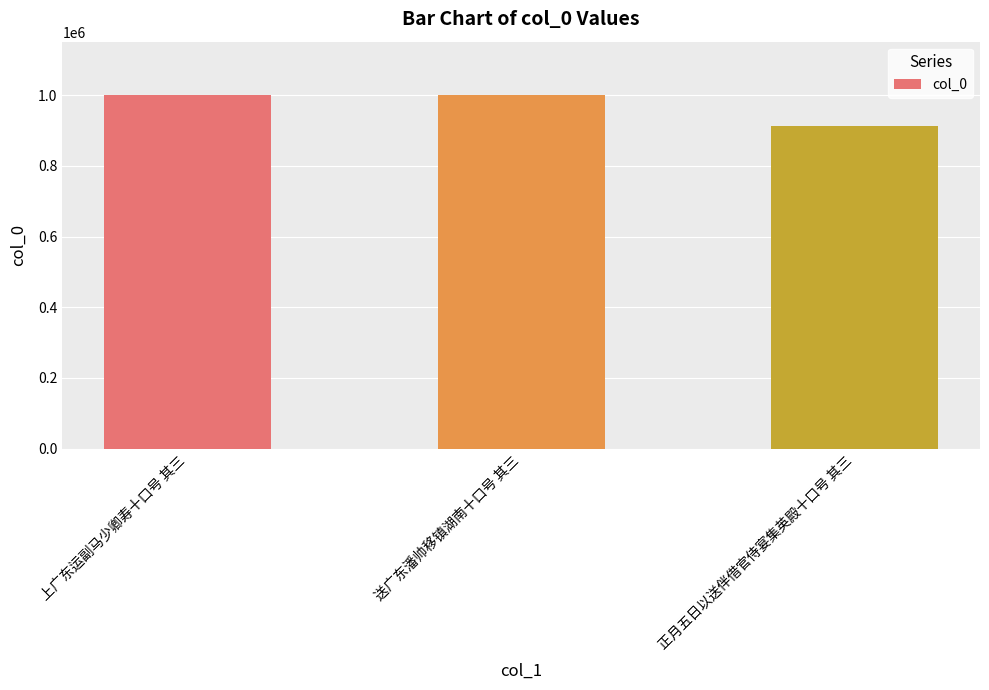

What is the approximate value at 正月五日以送伴借官侍宴集英殿十口号 其三?

912195